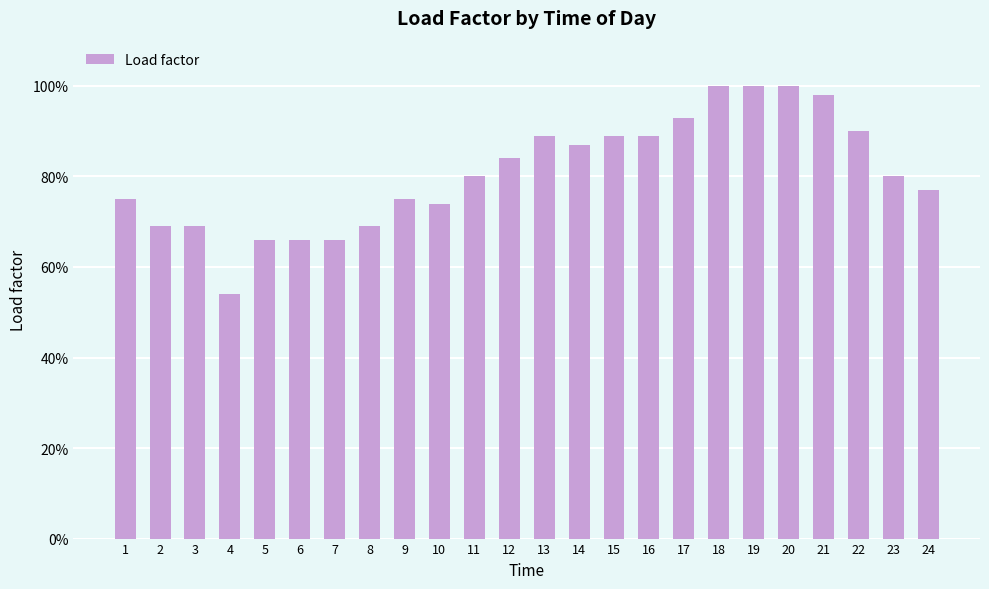

Reading left to right, extract all data points from this chart.

0.8	0.7	0.7	0.5	0.7	0.7	0.7	0.7	0.8	0.7	0.8	0.8	0.9	0.9	0.9	0.9	0.9	1.0	1.0	1.0	1.0	0.9	0.8	0.8